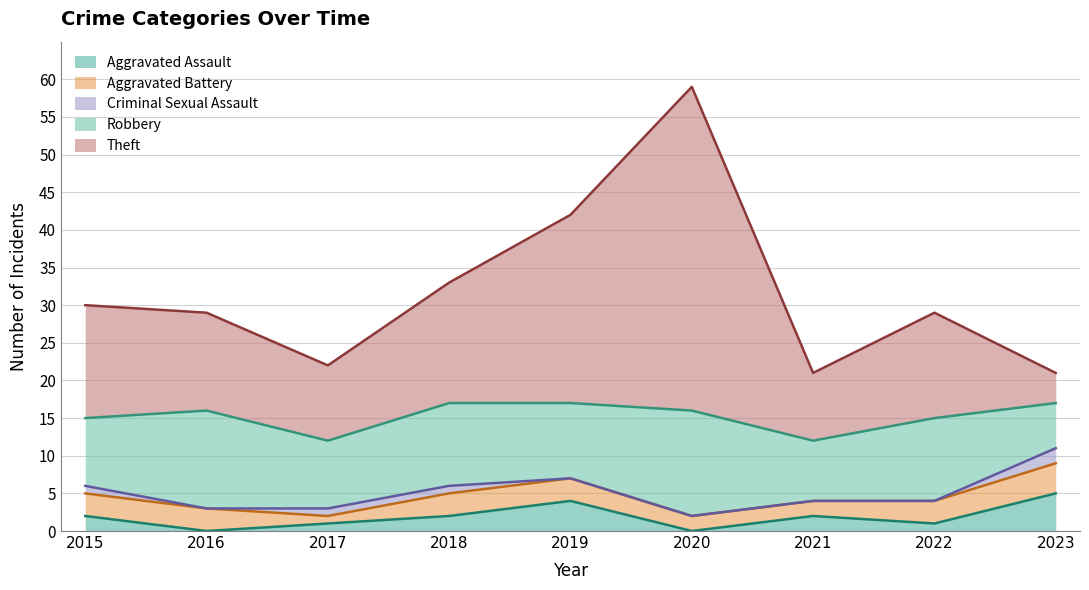

What is the sum of all Aggravated Assault values?

17